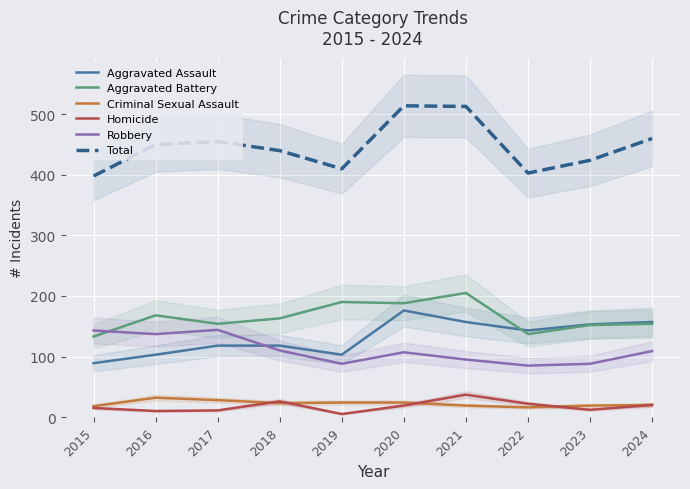

List the series in order of their peak value, highest first.

Total, Aggravated Battery, Aggravated Assault, Robbery, Homicide, Criminal Sexual Assault